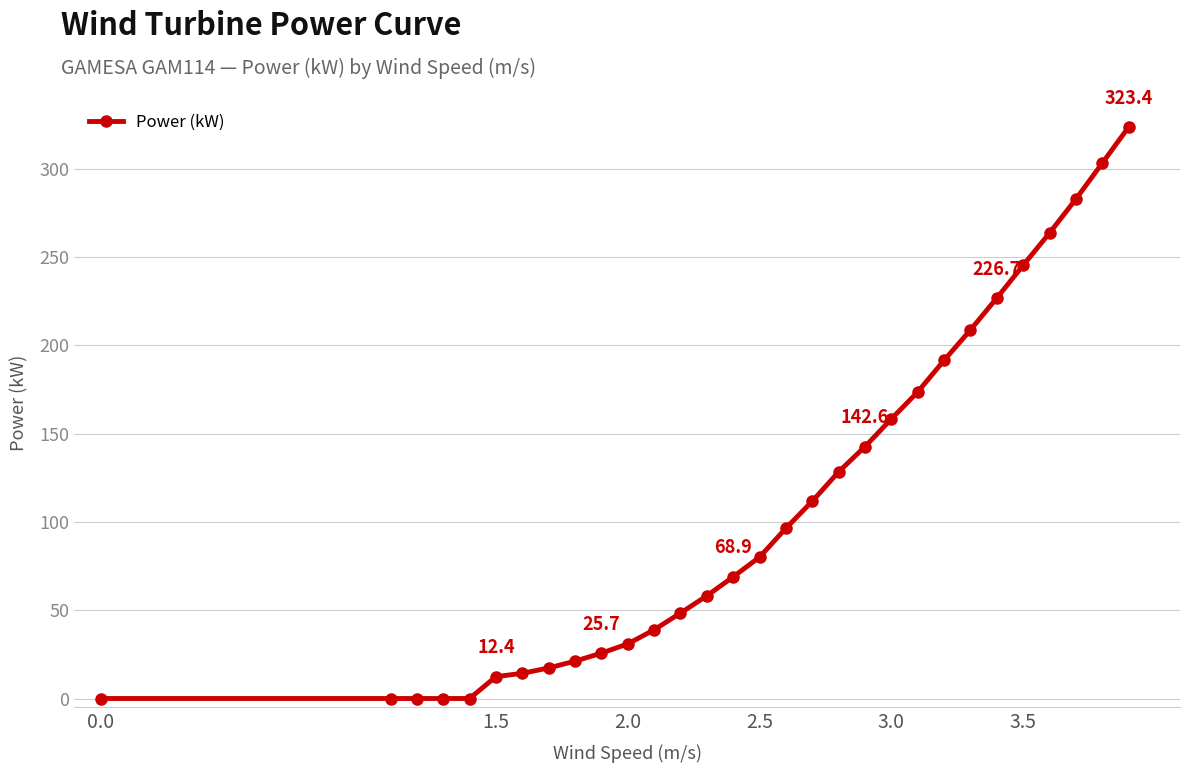

What is the average value?

109.0